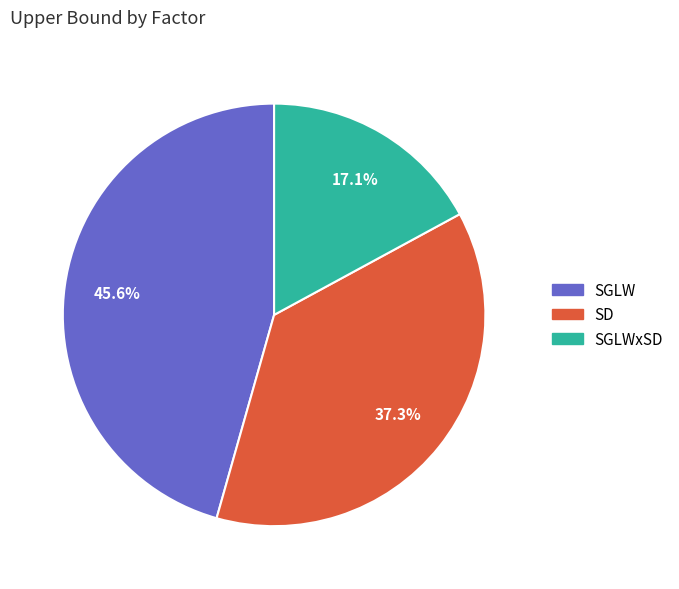

Which has a higher value, SGLW or SD?

SGLW